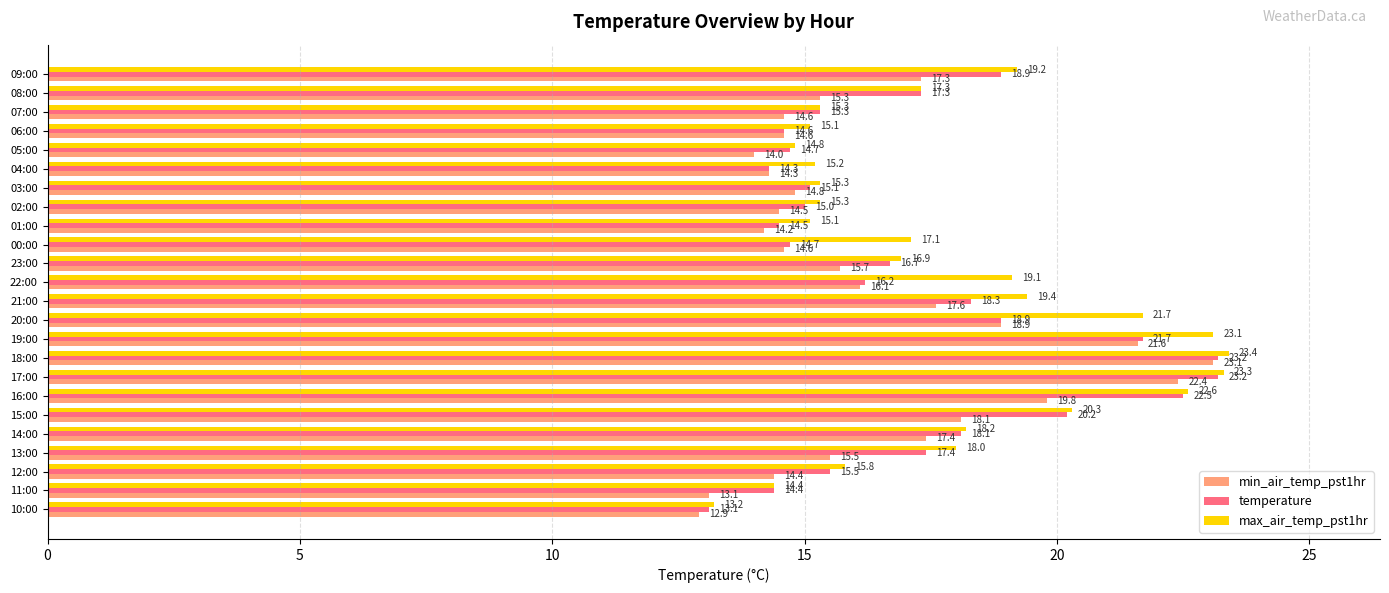

What is the average value of the max_air_temp_pst1hr series?

17.9